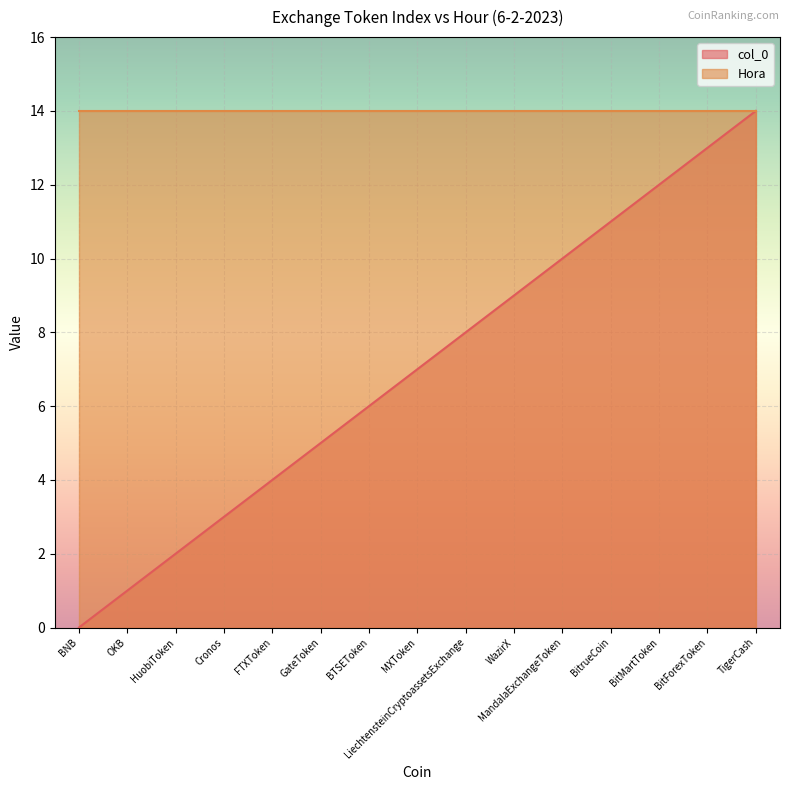

What is the ratio of the value at LiechtensteinCryptoassetsExchange to the value at OKB?

8.0